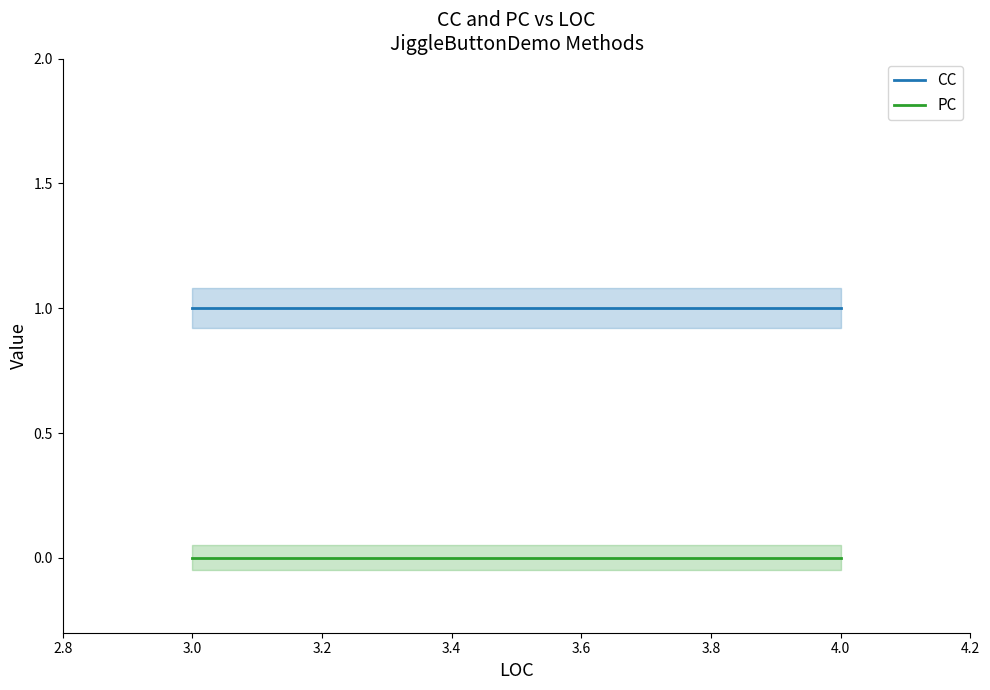

The value of PC at 3.0 is 0. True or false?

True